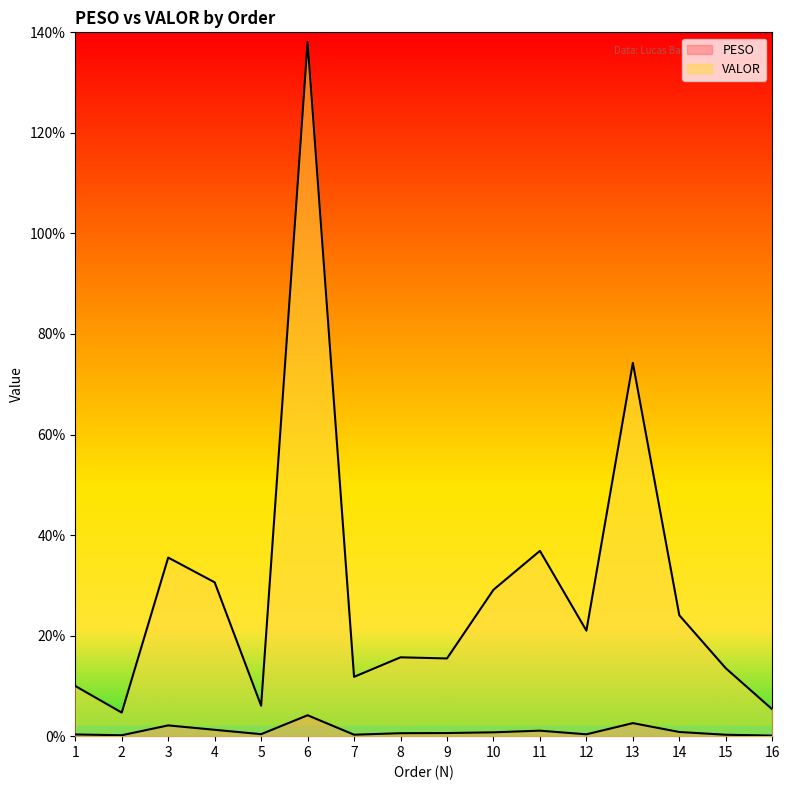

Reading right to left, extract all data points from this chart.

PESO: 11.5	28.1	82.8	259.4	36.7	109.3	76.5	62.3	58.7	29.1	415.7	39.7	126.4	214.1	18.1	33.8
VALOR: 534.0	1350.7	2404.5	7425.6	2098.9	3685.7	2912.0	1545.7	1568.2	1180.1	13806.5	605.0	3059.9	3552.4	468.6	998.0